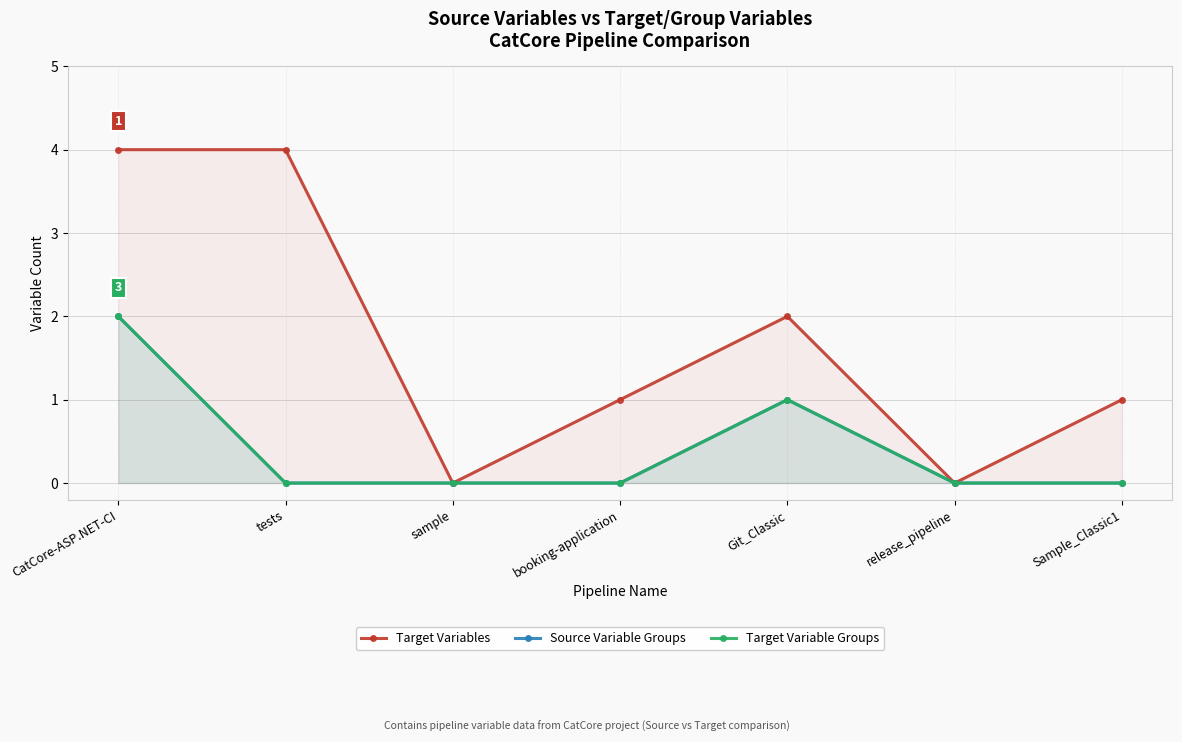

How many values in the Target Variables series are below 1?

2